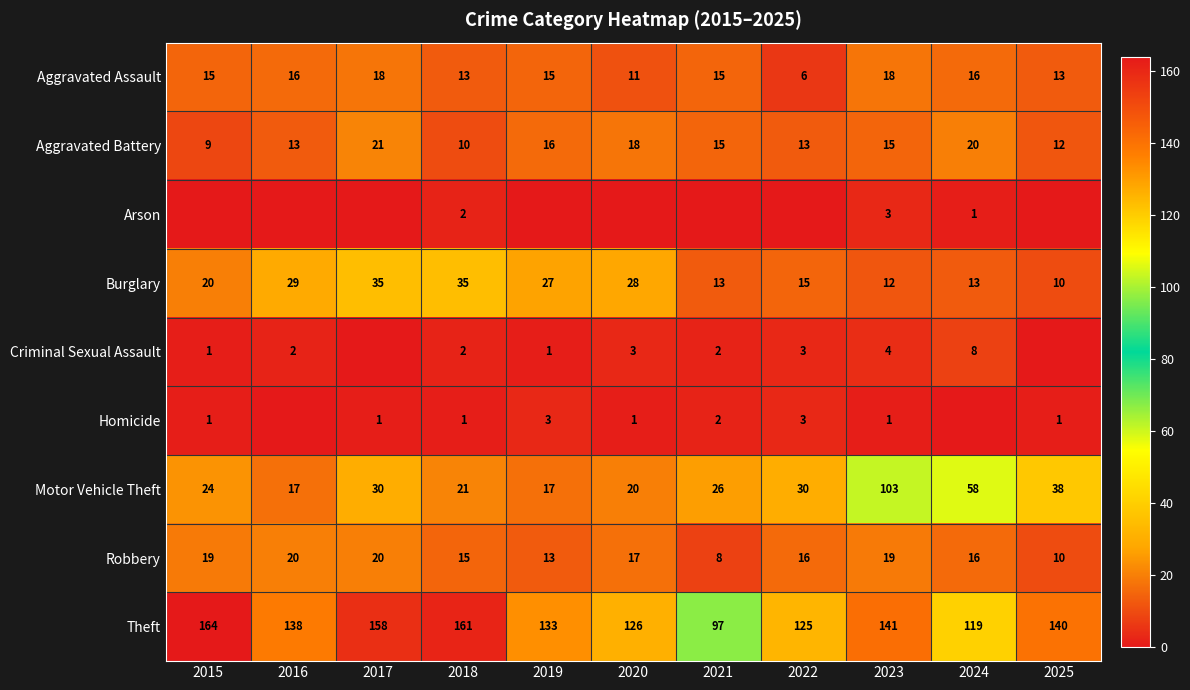

What is the total value across all series at 2019?

225